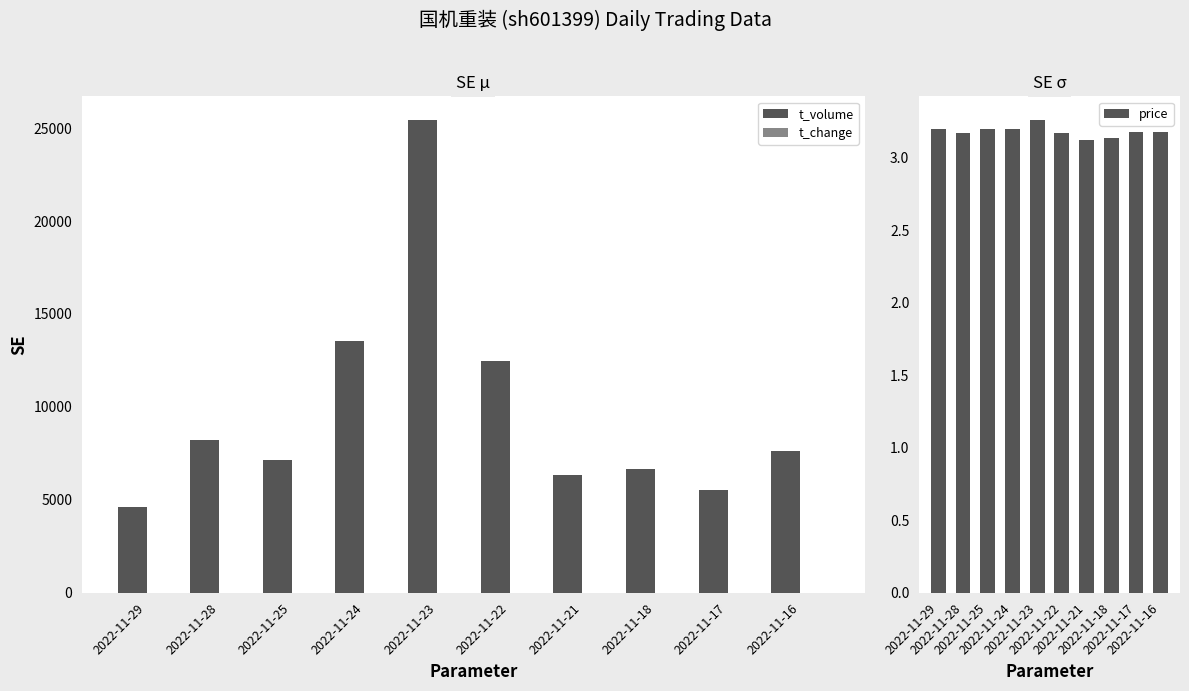

Reading left to right, what are all the values shown in this chart?

t_volume: 2022-11-29=4599.0	2022-11-28=8213.0	2022-11-25=7166.0	2022-11-24=13549.0	2022-11-23=25428.0	2022-11-22=12460.0	2022-11-21=6344.0	2022-11-18=6675.0	2022-11-17=5544.0	2022-11-16=7631.0
t_change: 2022-11-29=0.5	2022-11-28=0.8	2022-11-25=0.7	2022-11-24=1.3	2022-11-23=2.5	2022-11-22=1.2	2022-11-21=0.7	2022-11-18=0.7	2022-11-17=0.6	2022-11-16=0.8
price: 2022-11-29=3.2	2022-11-28=3.2	2022-11-25=3.2	2022-11-24=3.2	2022-11-23=3.3	2022-11-22=3.2	2022-11-21=3.1	2022-11-18=3.1	2022-11-17=3.2	2022-11-16=3.2